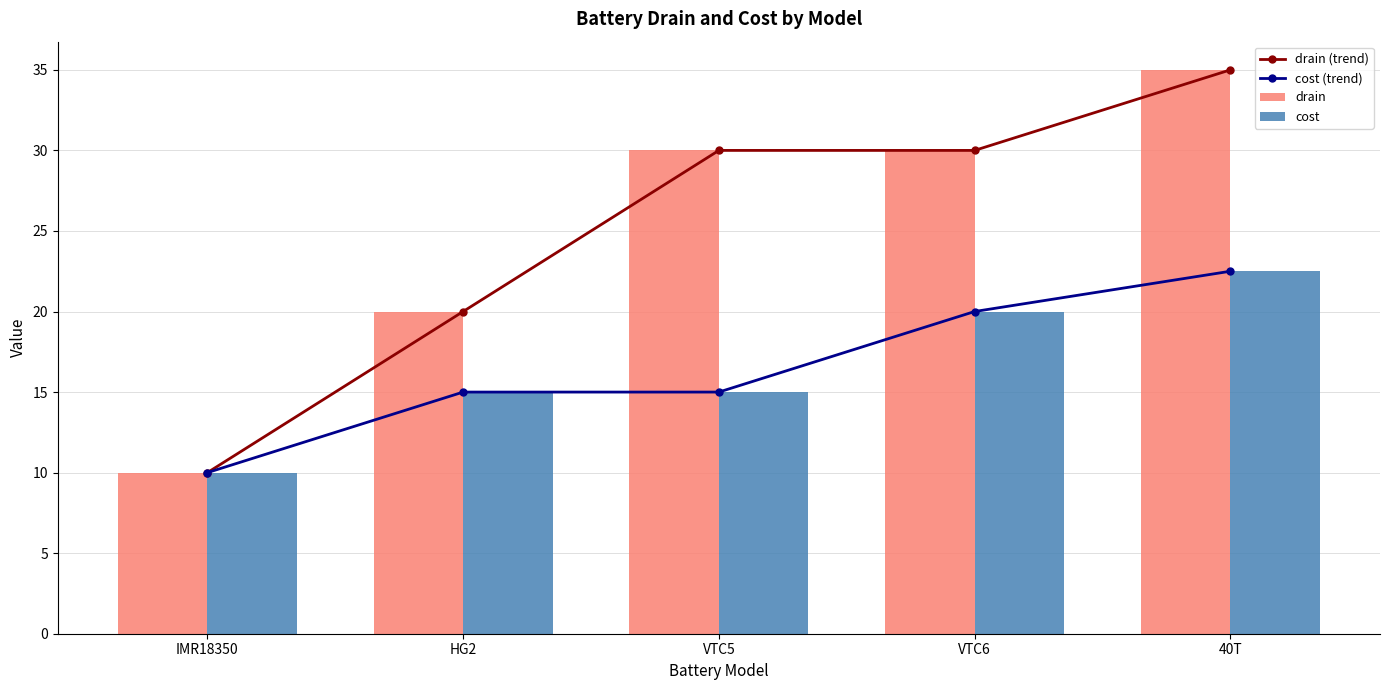

What is the lowest value of the cost (trend) series?

10.0